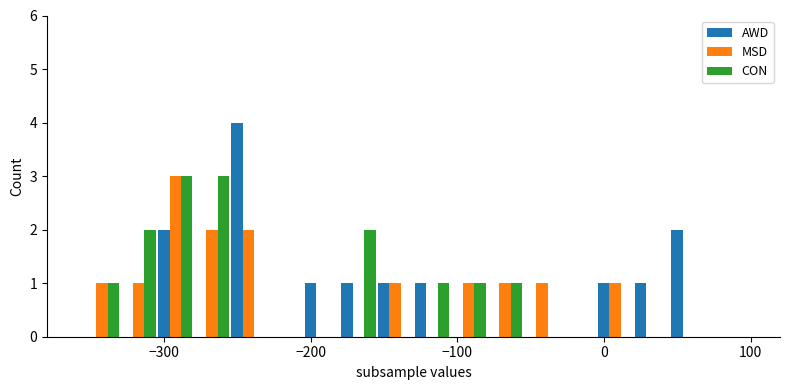

What is the sum of all CON values?

14